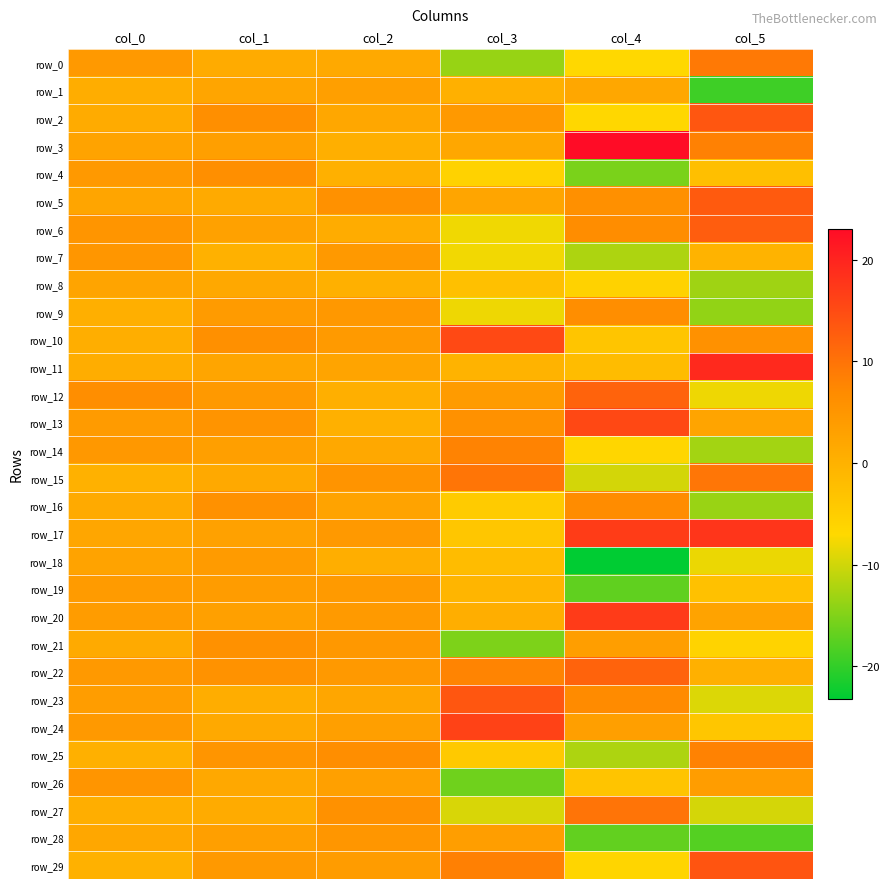

At which category is the sum across all series the highest?

col_1